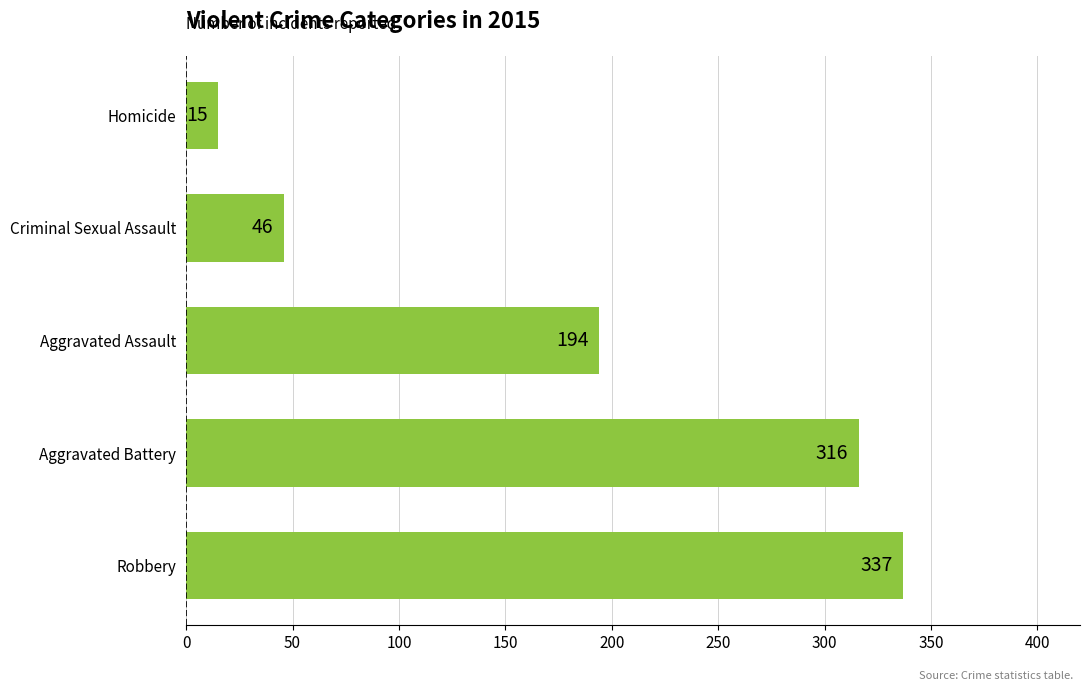

Reading top to bottom, what are all the values shown in this chart?

15	46	194	316	337